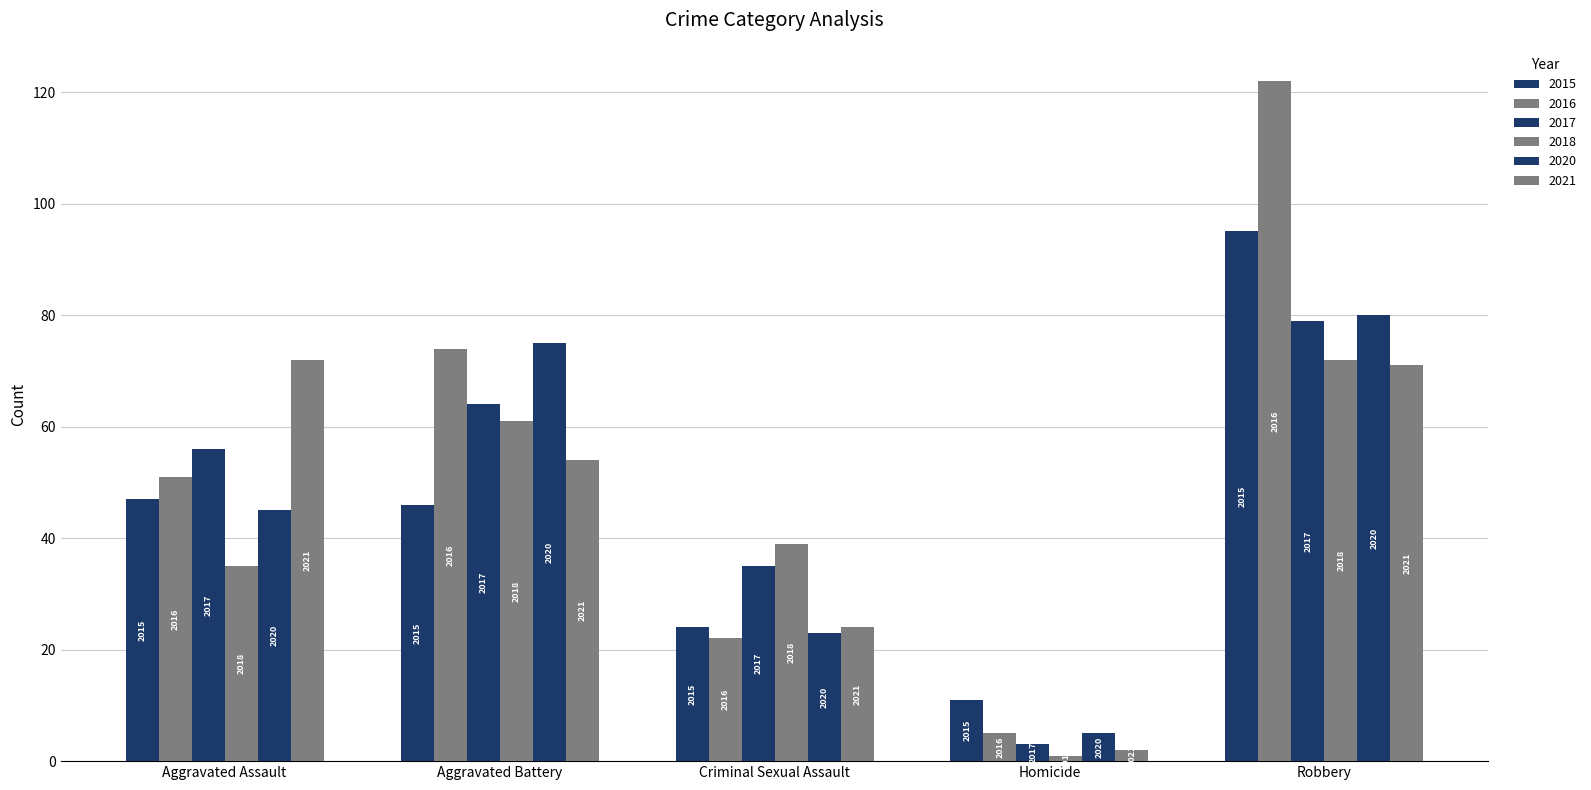

How many groups of bars are there?

5